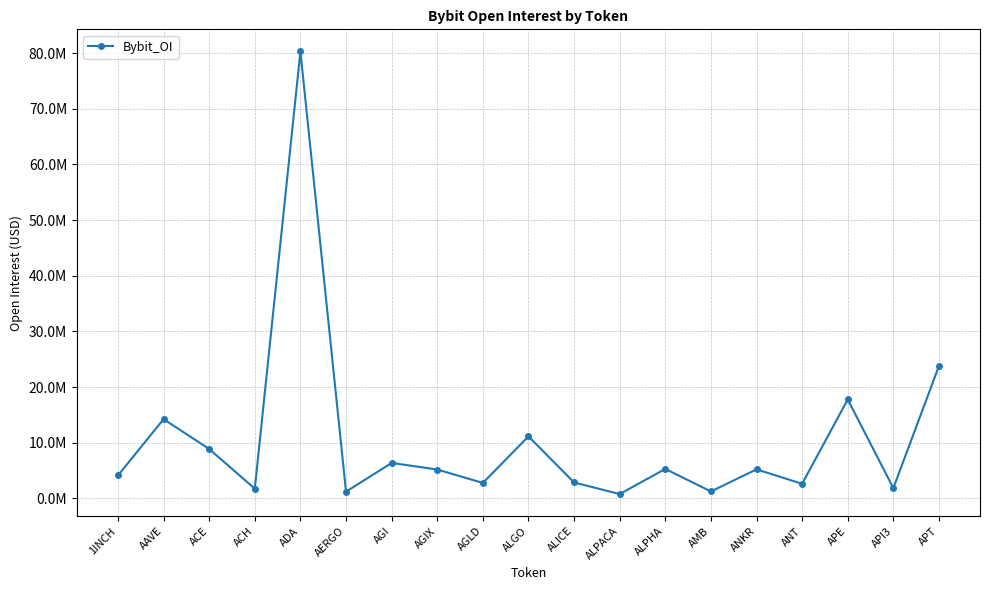

What position from the left is APE?

17